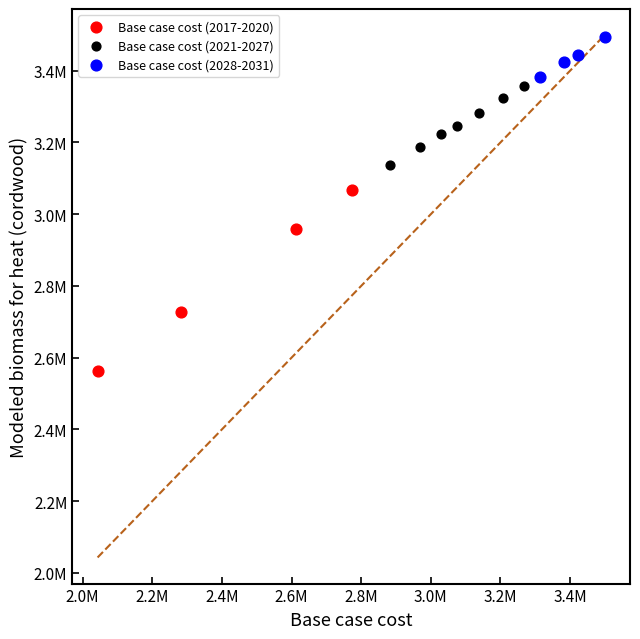

What are all the series names shown in the legend?

Base case cost (2017-2020), Base case cost (2021-2027), Base case cost (2028-2031)